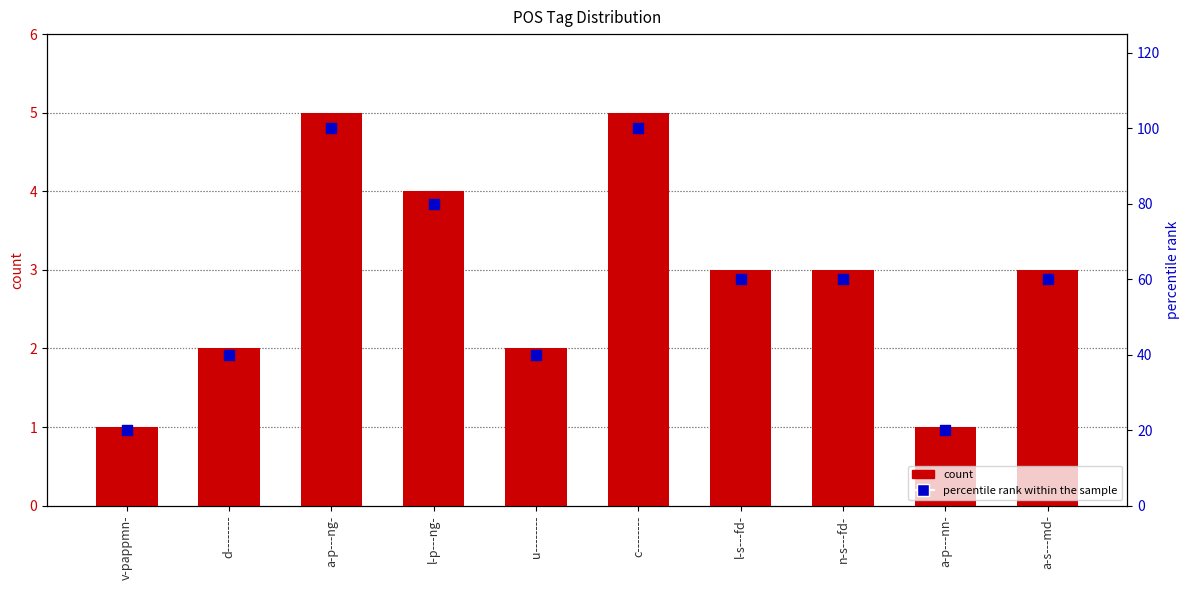

Which series has the largest Y range (max minus min)?

percentile rank within the sample